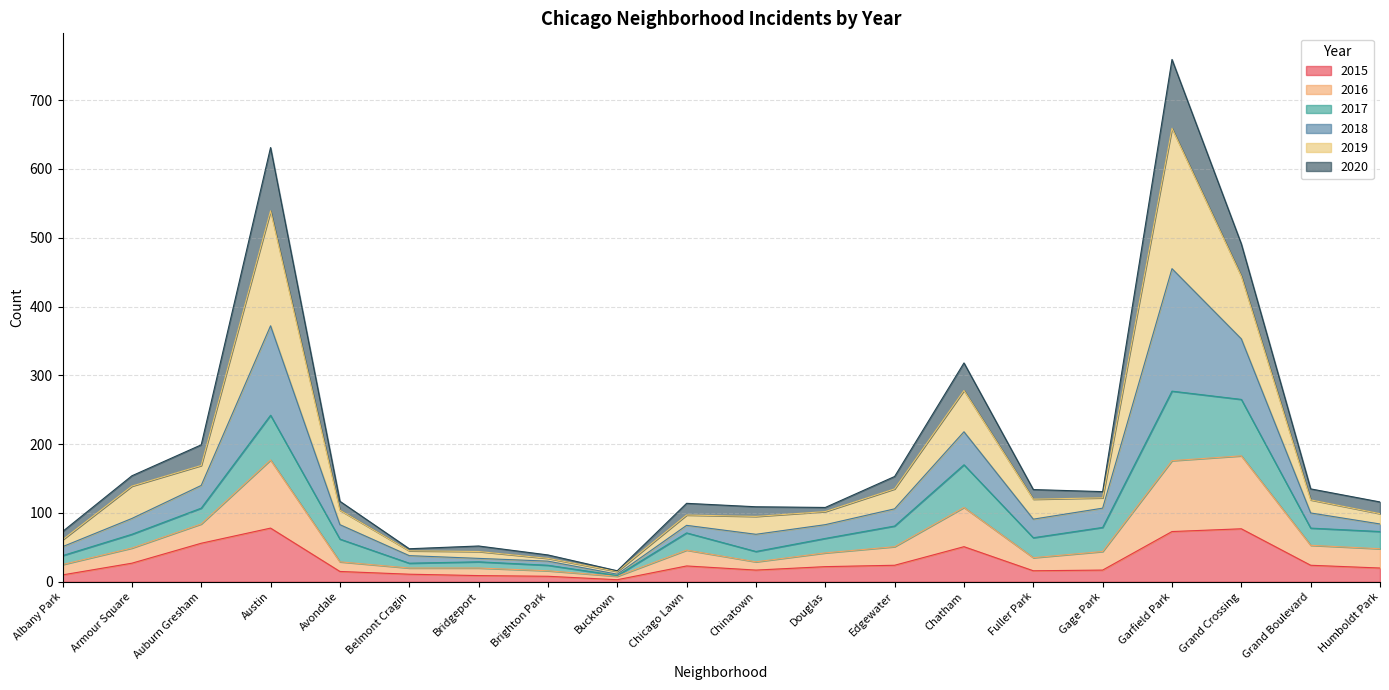

What is the difference between the maximum and minimum values in the 2015 series?

75